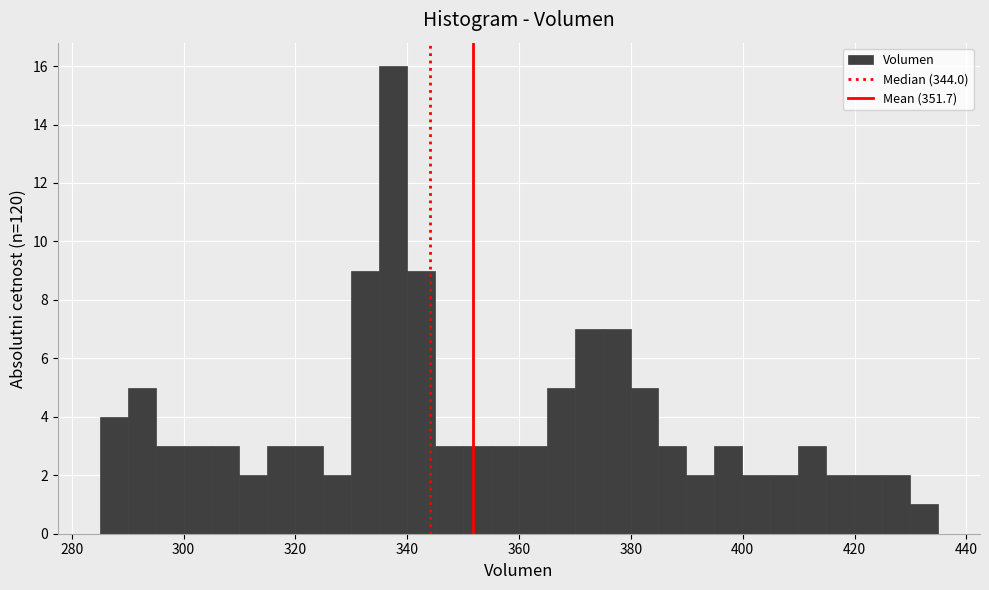

Around what value on the x-axis is the tallest bar? Give the approximate position of its centre, as read against the axis.

338